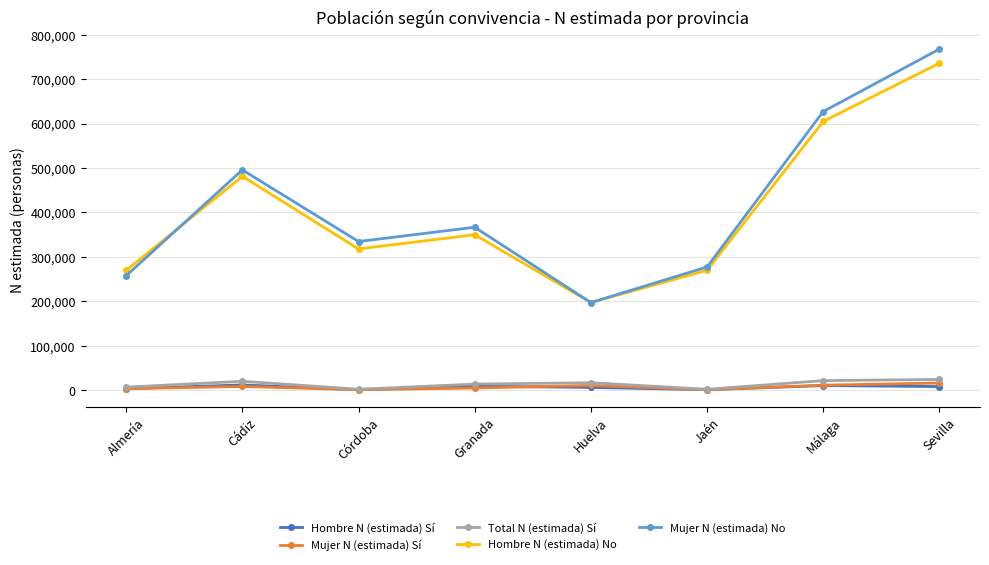

How many data points in Hombre N (estimada) Sí are less than 8129?

4